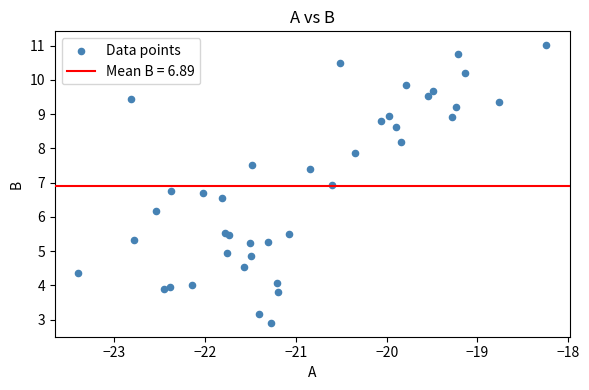

What Y value in the scatter plot is closest to 6?

6.2